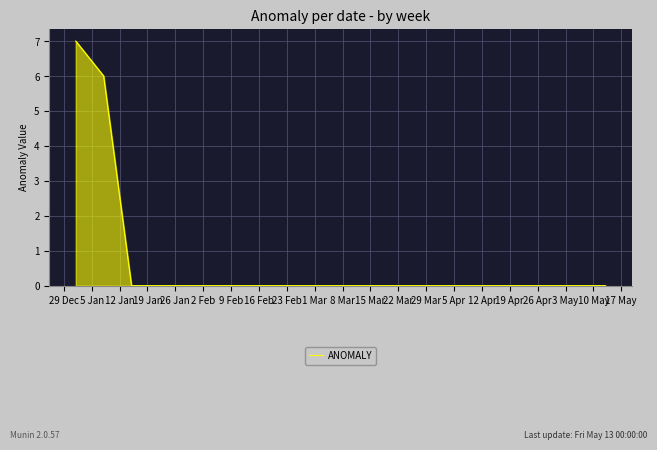

Reading left to right, transcribe all the data shown in this chart.

7	6	0	0	0	0	0	0	0	0	0	0	0	0	0	0	0	0	0	0